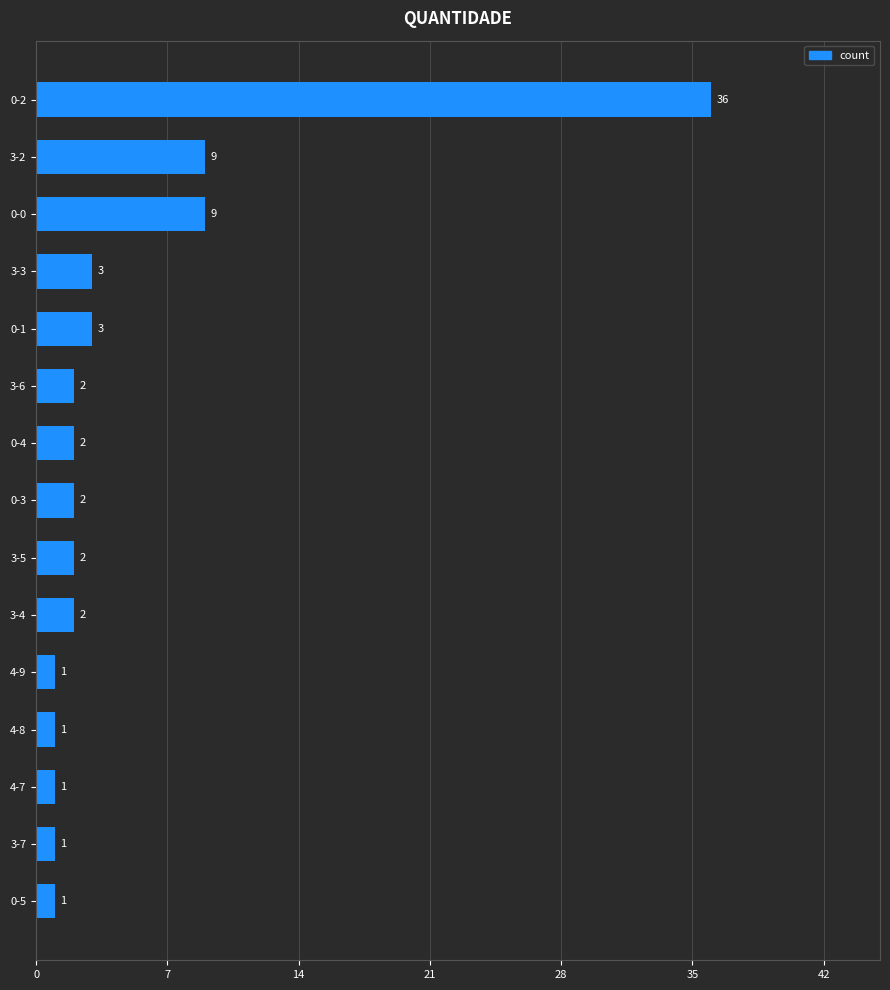

Reading top to bottom, list all the values displayed in this chart.

36	9	9	3	3	2	2	2	2	2	1	1	1	1	1